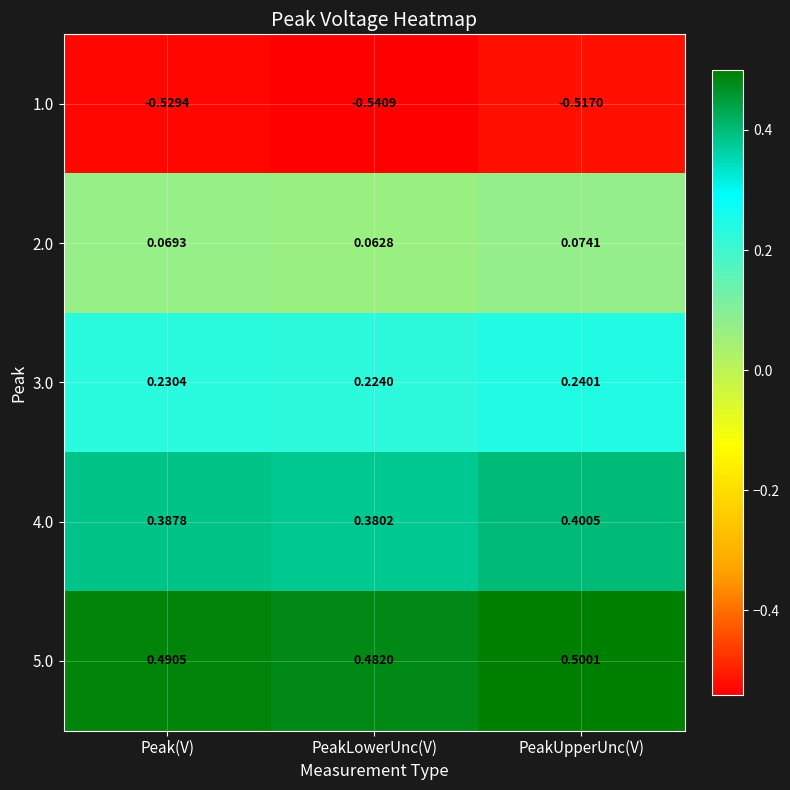

Where is 1.0 nearest to the value 0?

PeakUpperUnc(V)